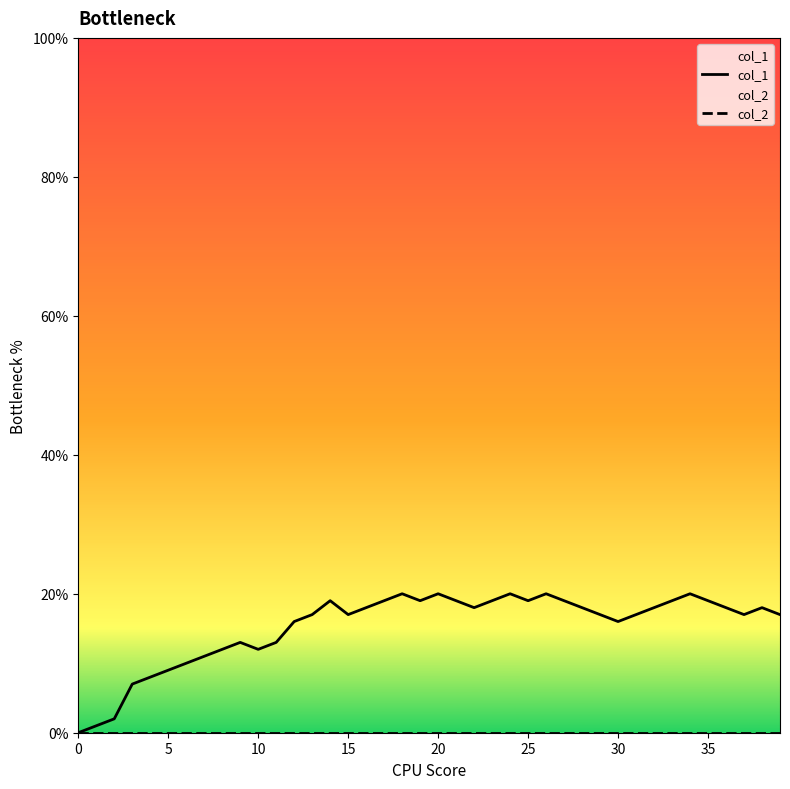

How many interior local peaks does the col_1 series have?

8